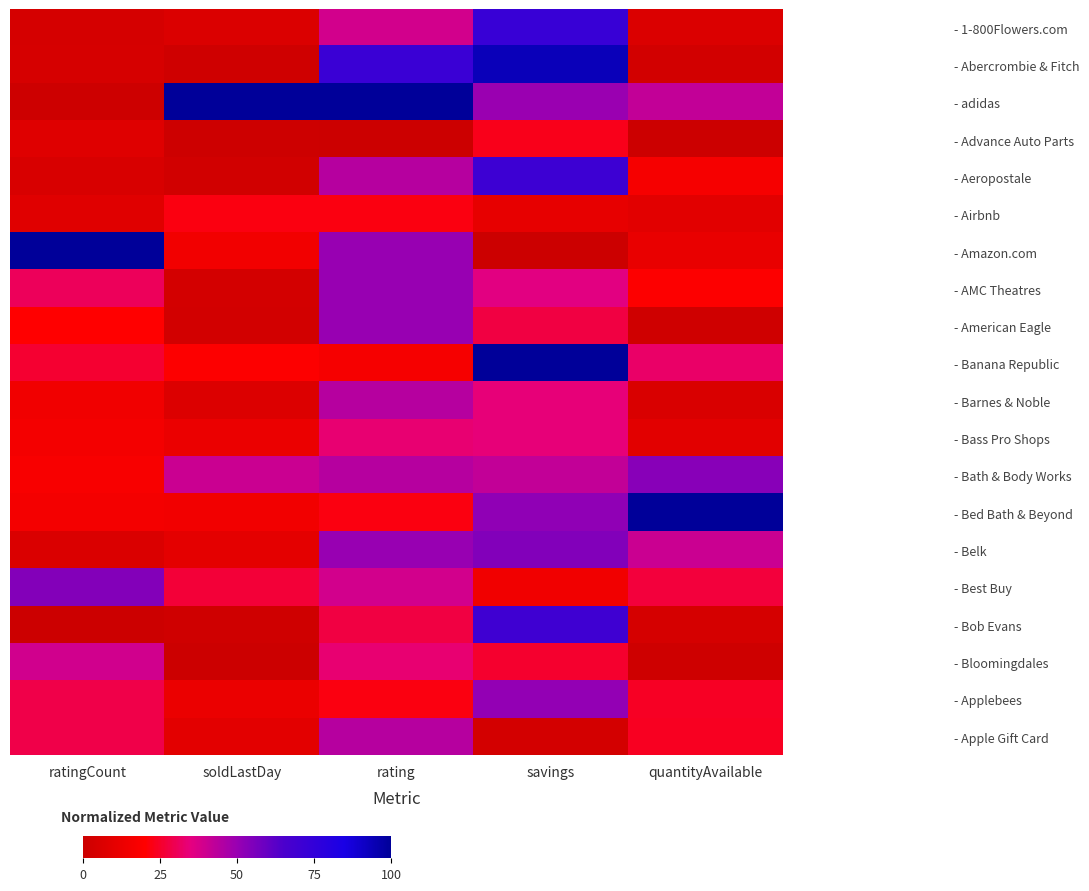

Reading left to right, extract all data points from this chart.

- 1-800Flowers.com: ratingCount=3.8	soldLastDay=6.1	rating=38.9	savings=73.0	quantityAvailable=5.9
- Abercrombie & Fitch: ratingCount=4.1	soldLastDay=1.5	rating=72.2	savings=93.4	quantityAvailable=2.5
- adidas: ratingCount=0.6	soldLastDay=100.0	rating=100.0	savings=49.8	quantityAvailable=42.0
- Advance Auto Parts: ratingCount=7.4	soldLastDay=0.5	rating=0.0	savings=23.1	quantityAvailable=0.0
- Aeropostale: ratingCount=4.8	soldLastDay=2.0	rating=44.4	savings=71.0	quantityAvailable=16.5
- Airbnb: ratingCount=8.1	soldLastDay=22.2	rating=22.2	savings=10.7	quantityAvailable=8.8
- Amazon.com: ratingCount=100.0	soldLastDay=15.2	rating=50.0	savings=0.0	quantityAvailable=11.7
- AMC Theatres: ratingCount=30.6	soldLastDay=3.0	rating=50.0	savings=35.9	quantityAvailable=19.2
- American Eagle: ratingCount=19.9	soldLastDay=2.5	rating=50.0	savings=28.1	quantityAvailable=1.4
- Banana Republic: ratingCount=25.9	soldLastDay=19.2	rating=16.7	savings=100.0	quantityAvailable=32.3
- Barnes & Noble: ratingCount=14.5	soldLastDay=6.6	rating=44.4	savings=34.1	quantityAvailable=5.3
- Bass Pro Shops: ratingCount=15.9	soldLastDay=12.1	rating=33.3	savings=34.1	quantityAvailable=8.8
- Bath & Body Works: ratingCount=17.4	soldLastDay=40.4	rating=44.4	savings=42.1	quantityAvailable=53.5
- Bed Bath & Beyond: ratingCount=16.2	soldLastDay=15.2	rating=22.2	savings=51.8	quantityAvailable=100.0
- Belk: ratingCount=5.7	soldLastDay=9.6	rating=50.0	savings=54.3	quantityAvailable=40.6
- Best Buy: ratingCount=54.0	soldLastDay=26.8	rating=38.9	savings=14.6	quantityAvailable=27.0
- Bob Evans: ratingCount=0.0	soldLastDay=1.5	rating=27.8	savings=70.0	quantityAvailable=3.7
- Bloomingdales: ratingCount=39.4	soldLastDay=0.0	rating=33.3	savings=25.6	quantityAvailable=1.1
- Applebees: ratingCount=28.9	soldLastDay=12.1	rating=22.2	savings=50.9	quantityAvailable=24.6
- Apple Gift Card: ratingCount=28.8	soldLastDay=9.1	rating=44.4	savings=3.0	quantityAvailable=24.1